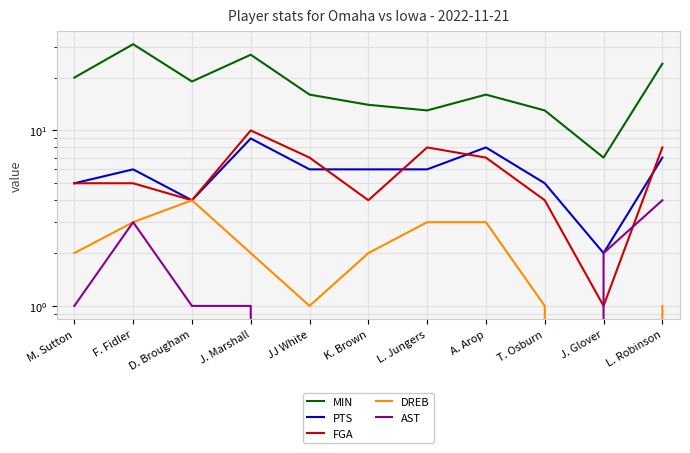

What is the highest value of the DREB series?

4